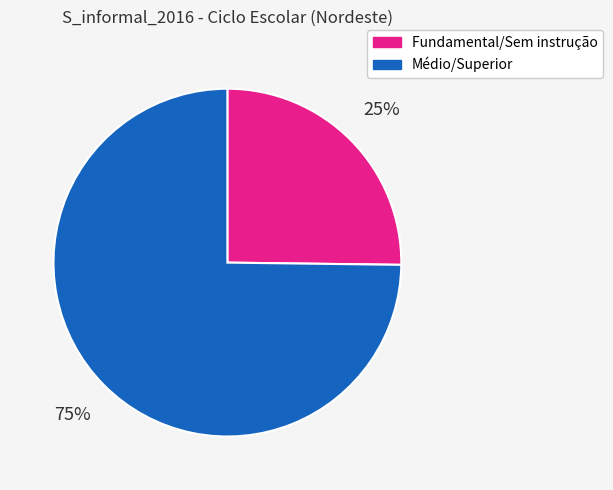

To the nearest percent, what portion does Fundamental/Sem instrução represent?

25%